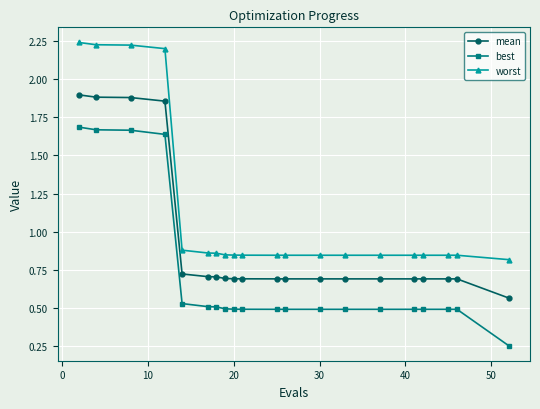

What is the difference between the maximum and minimum values in the worst series?

1.4